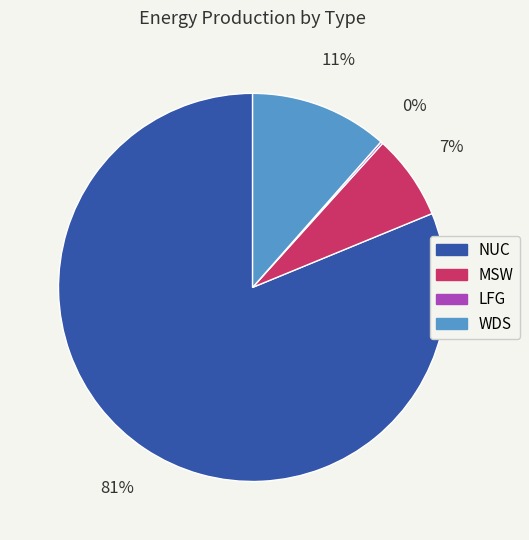

Is it true that MSW is 7% of the pie?

True